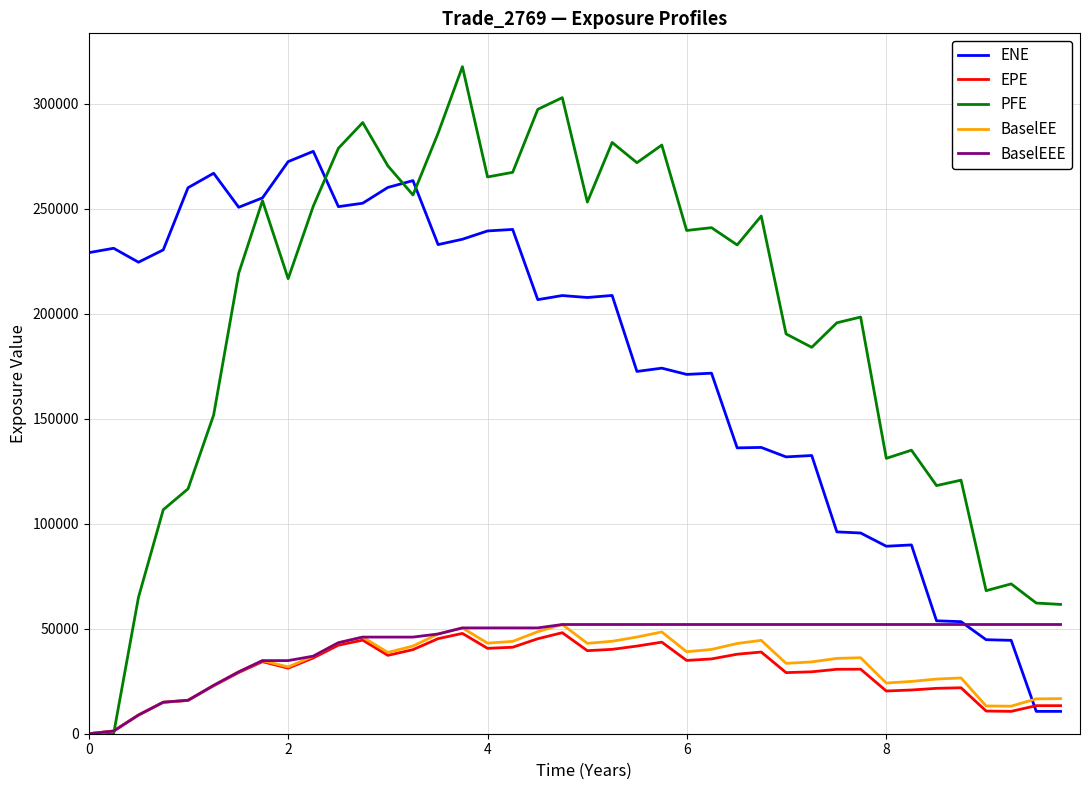

What is the maximum value shown in the chart?

317577.0